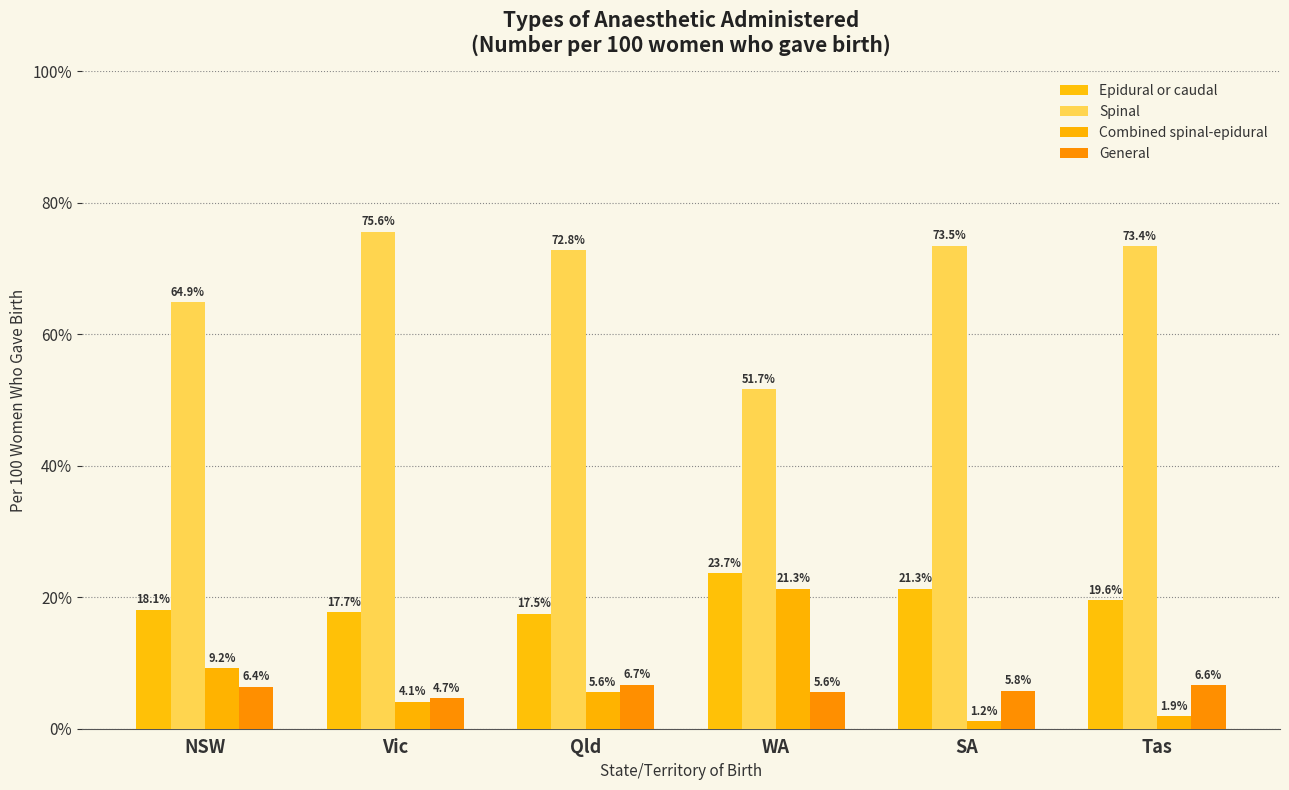

Reading right to left, transcribe all the data shown in this chart.

Epidural or caudal: 19.6	21.3	23.7	17.5	17.7	18.1
Spinal: 73.4	73.5	51.7	72.8	75.6	64.9
Combined spinal-epidural: 1.9	1.2	21.3	5.6	4.1	9.2
General: 6.6	5.8	5.6	6.7	4.7	6.4